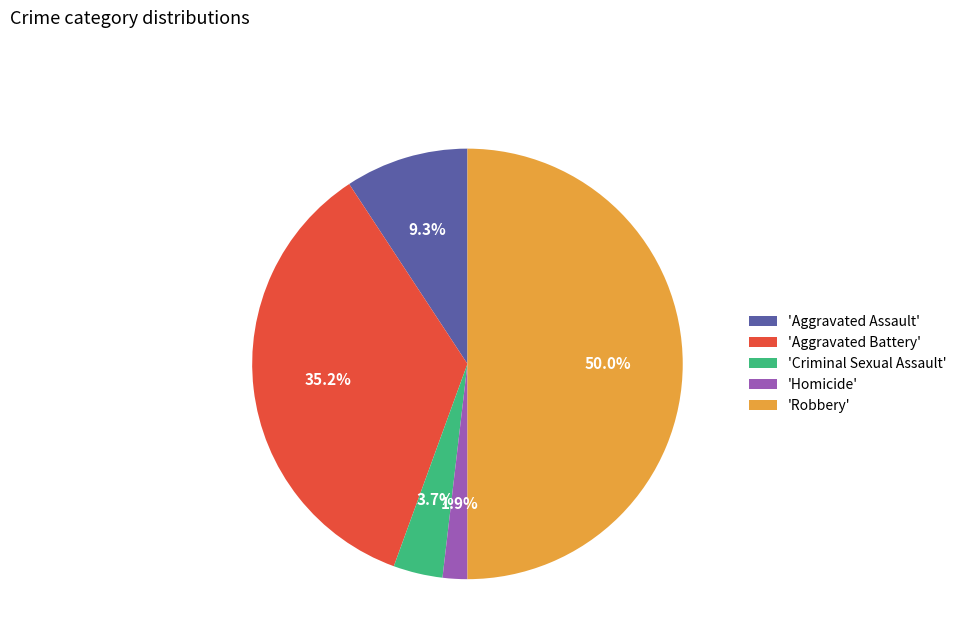

What percentage is NOT represented by 'Aggravated Battery'?

64.8%